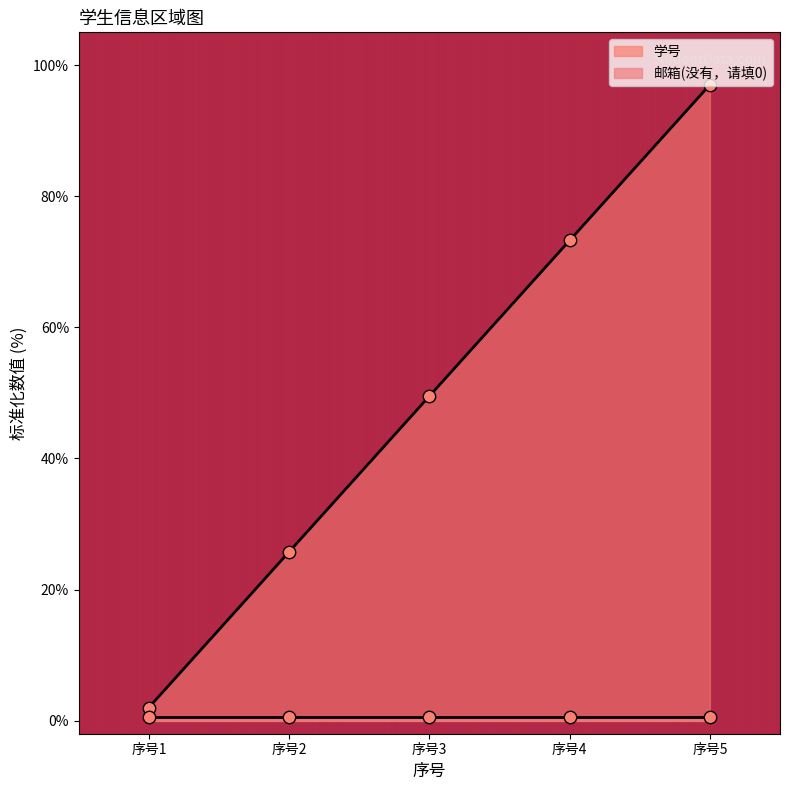

Which has a higher value, 序号4 or 序号3?

序号4